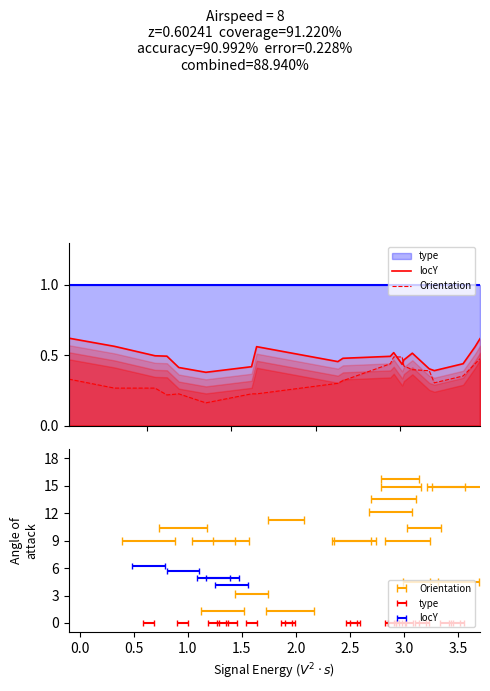

True or false: Orientation and locY intersect in this chart.

True